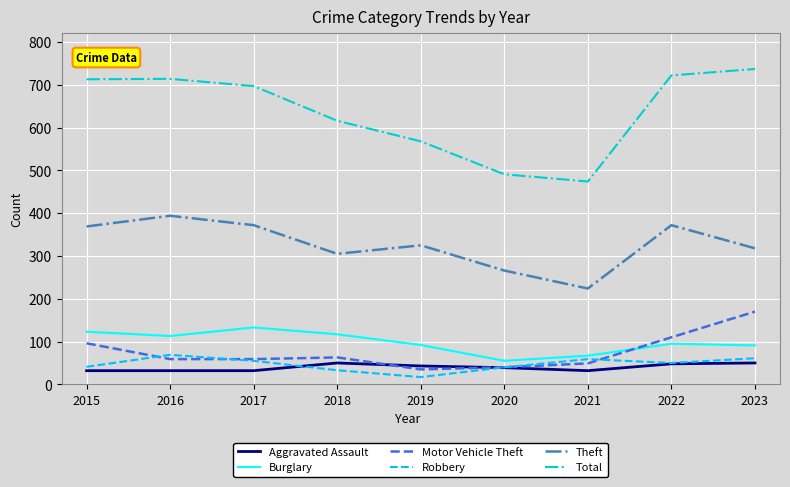

True or false: Robbery and Theft intersect in this chart.

False